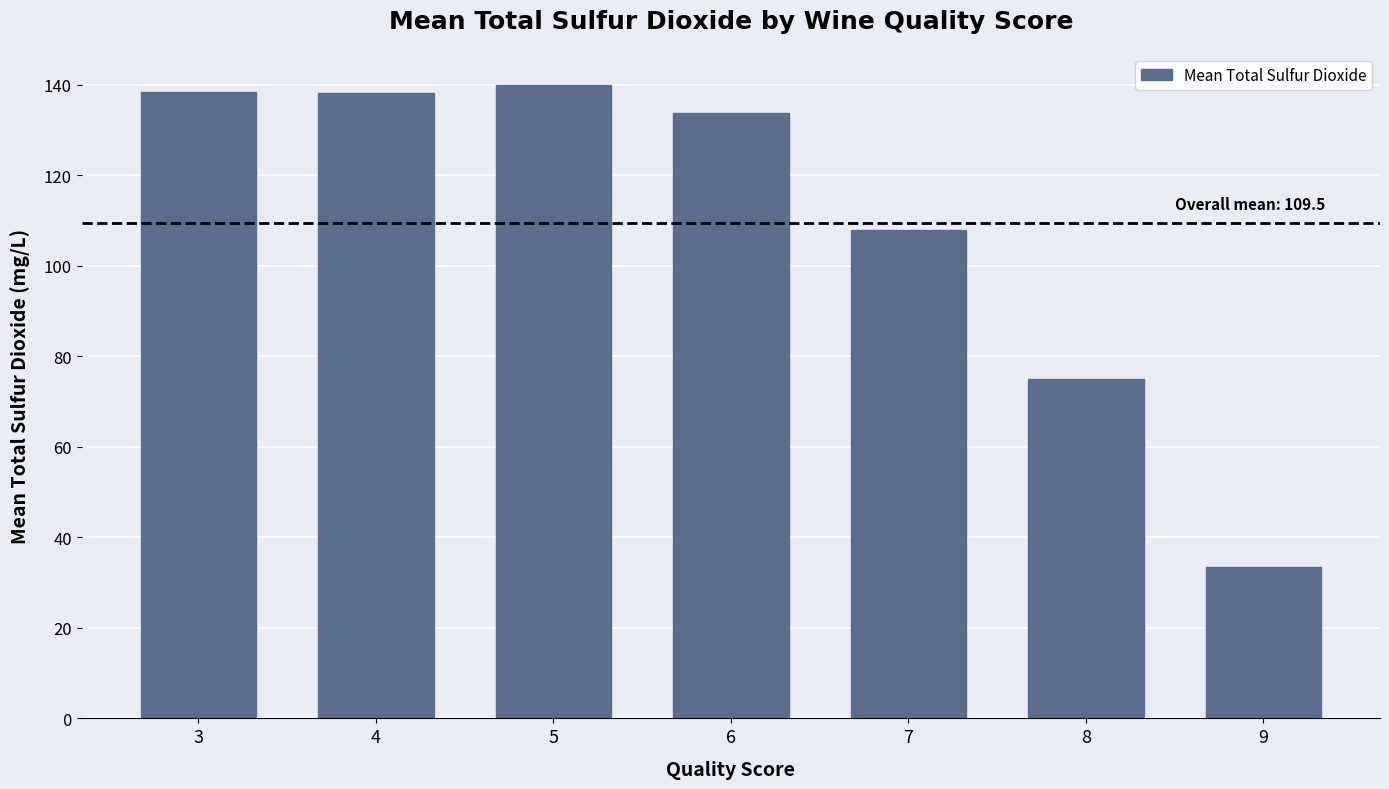

The value at 7 is 108.0. True or false?

True